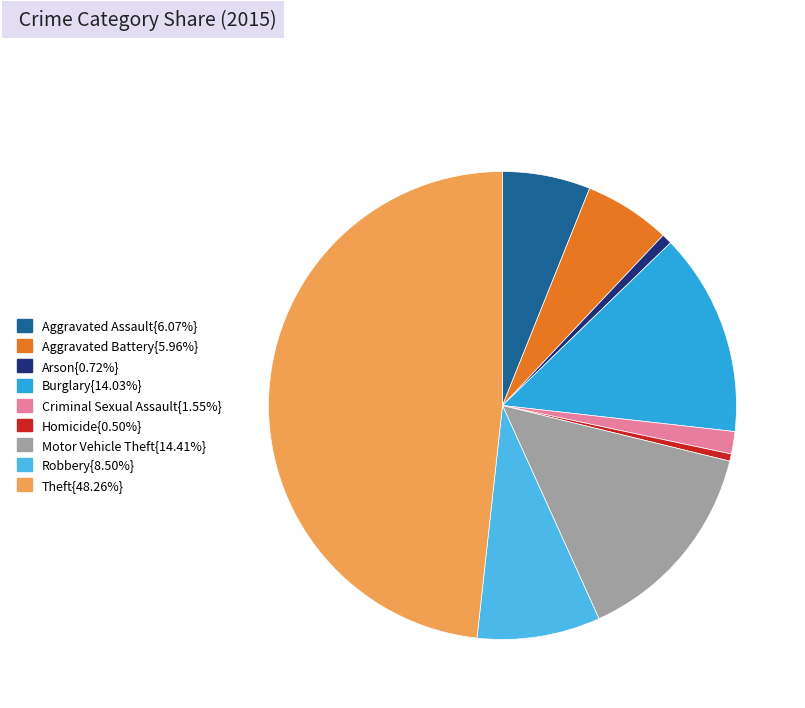

What is the smallest slice in the pie chart?

Homicide